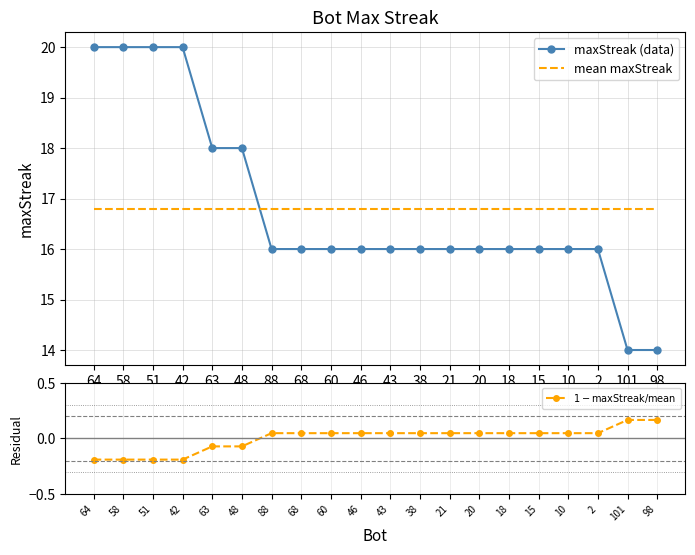

Which series has the widest spread of values?

maxStreak (data)